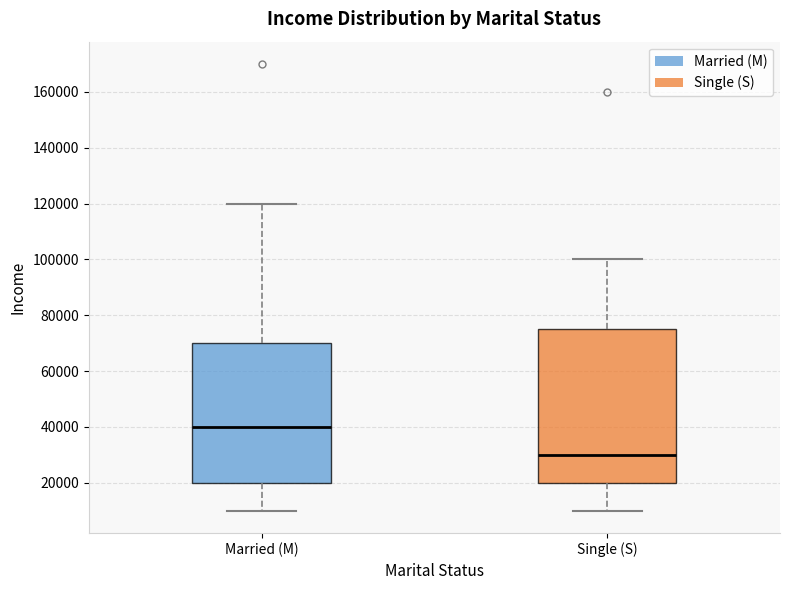

Where is the upper edge of the box for Married (M) on the y-axis? The values are not printed on the chart, so give them approximately, as read against the axis.

70000